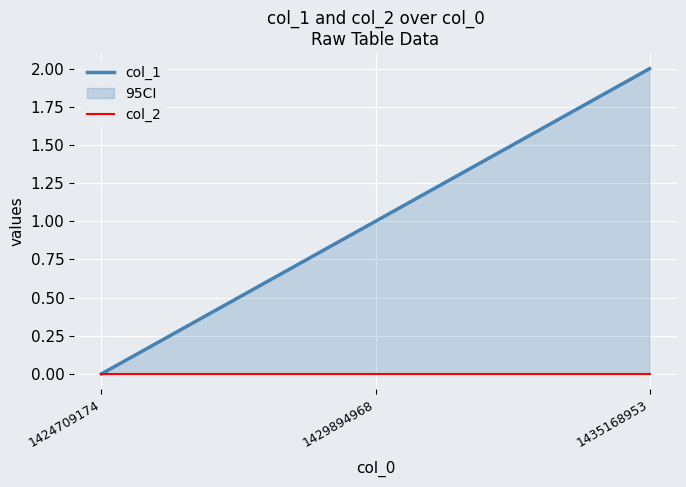

Which series has the largest total across all categories?

col_1